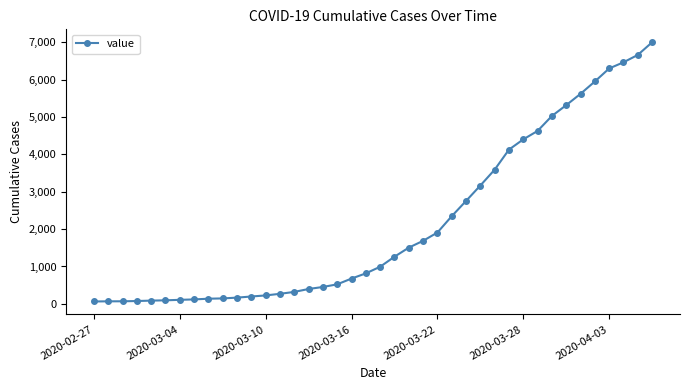

Does the chart have visible grid lines?

No